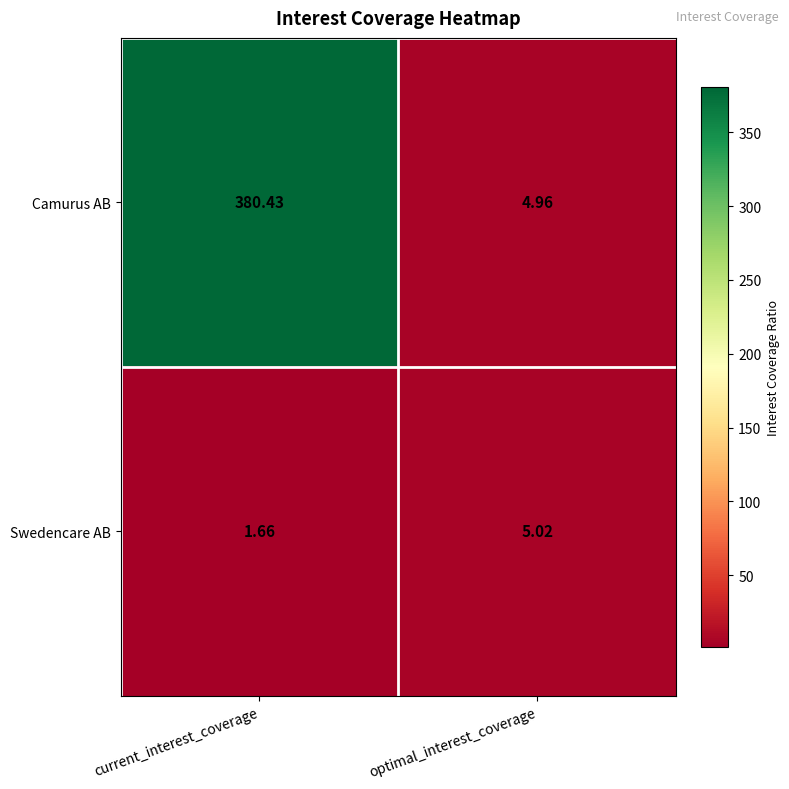

How many series are shown in this chart?

2